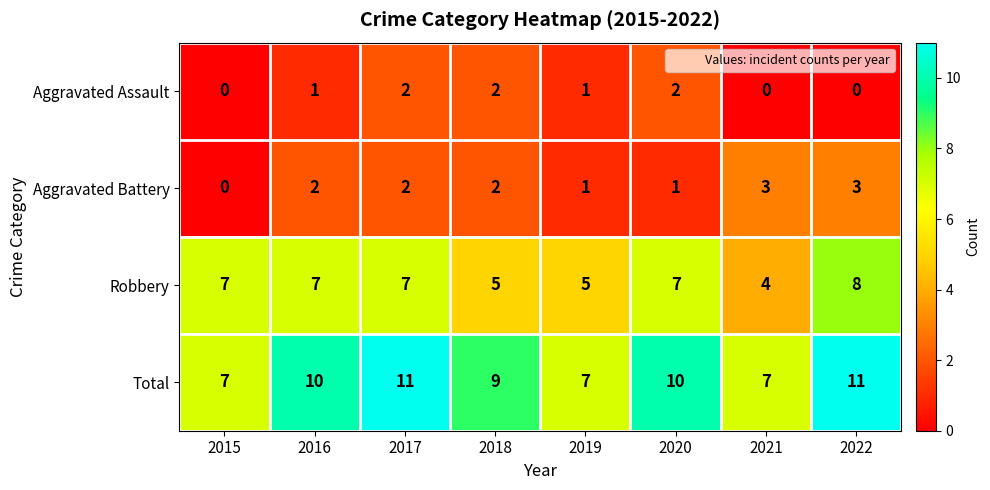

How many categories are shown in the chart?

8